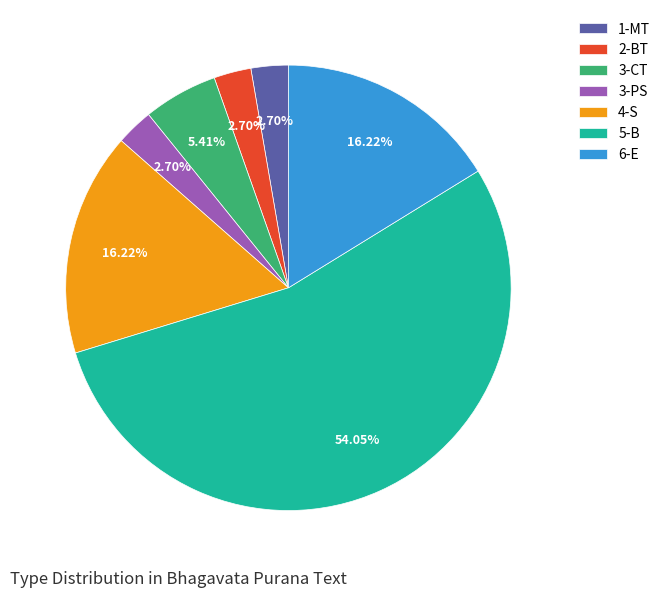

Which has a higher value, 3-PS or 4-S?

4-S